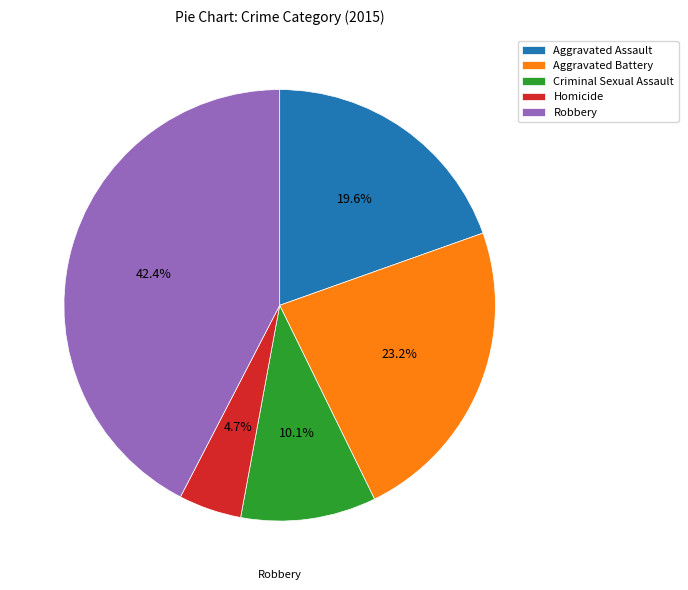

To the nearest percent, what percentage of the pie is Criminal Sexual Assault?

10%